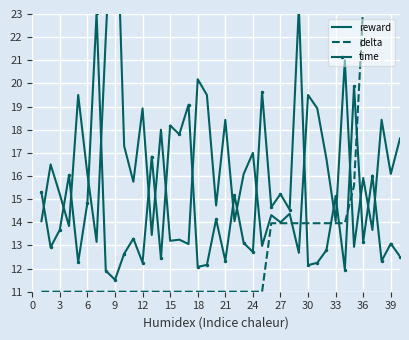

How many data points in time are less than 13?

17